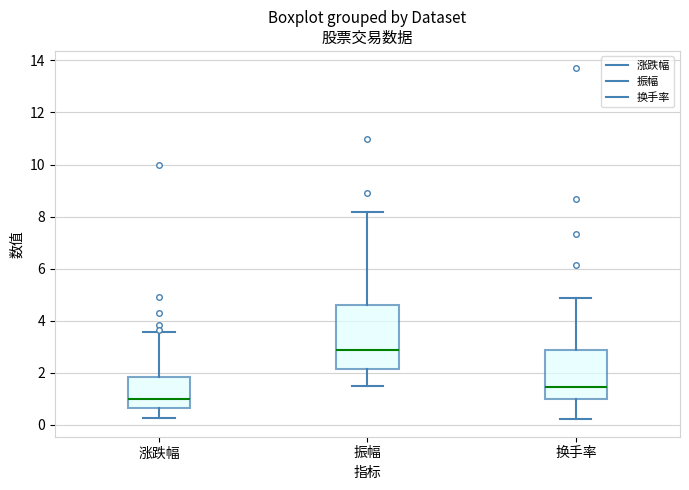

Which box has the lowest median line?

涨跌幅